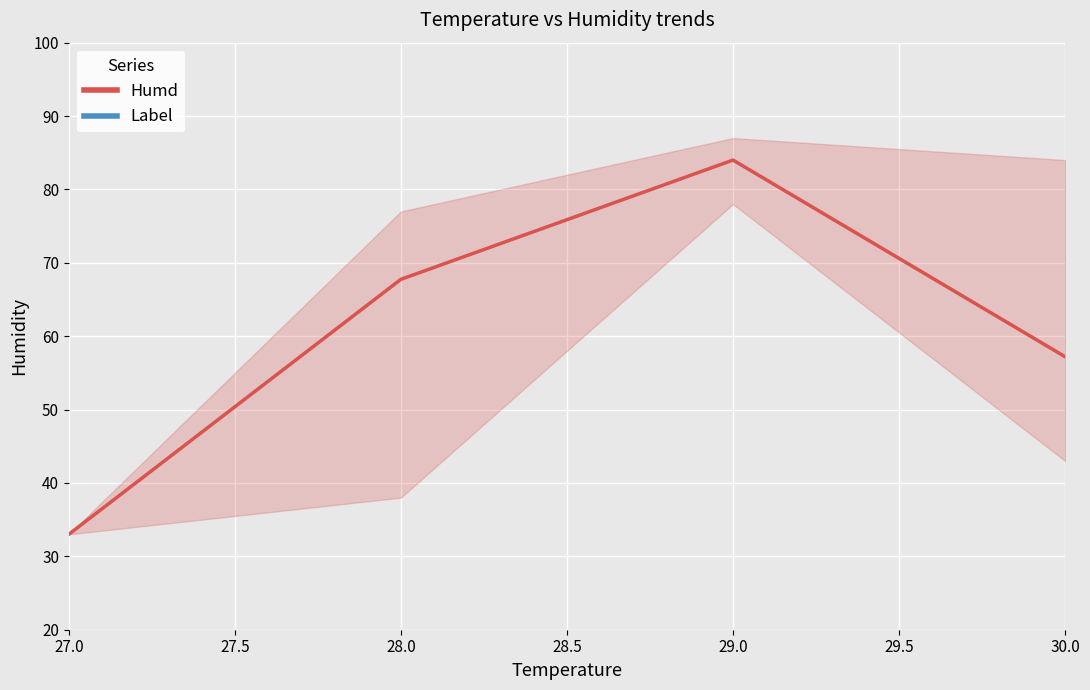

Which series has the widest spread of values?

Humd (mean)